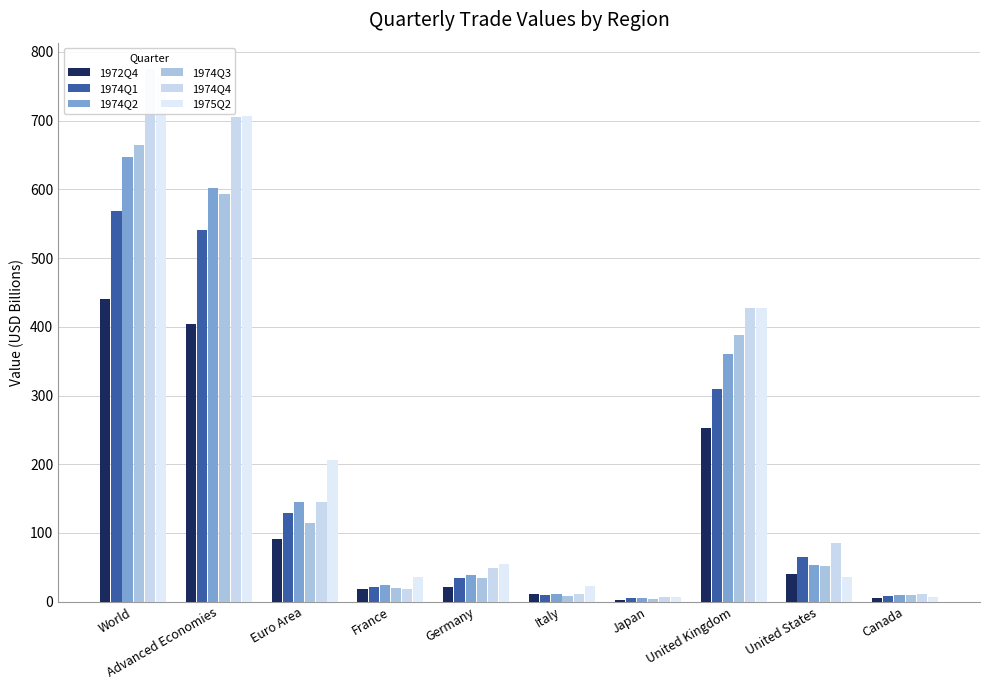

The value of 1974Q3 at Germany is 53.8. True or false?

False